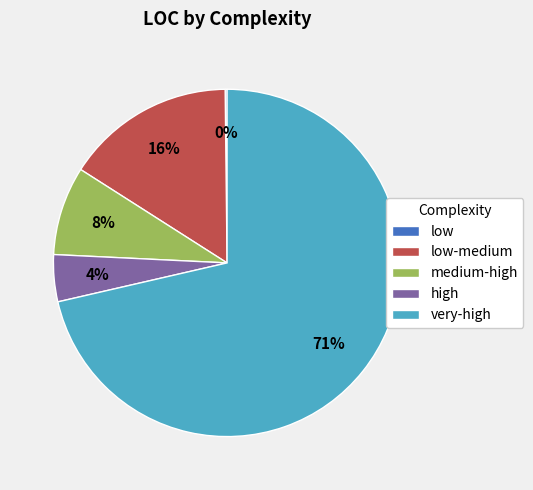

Is it true that high is 4% of the pie?

True